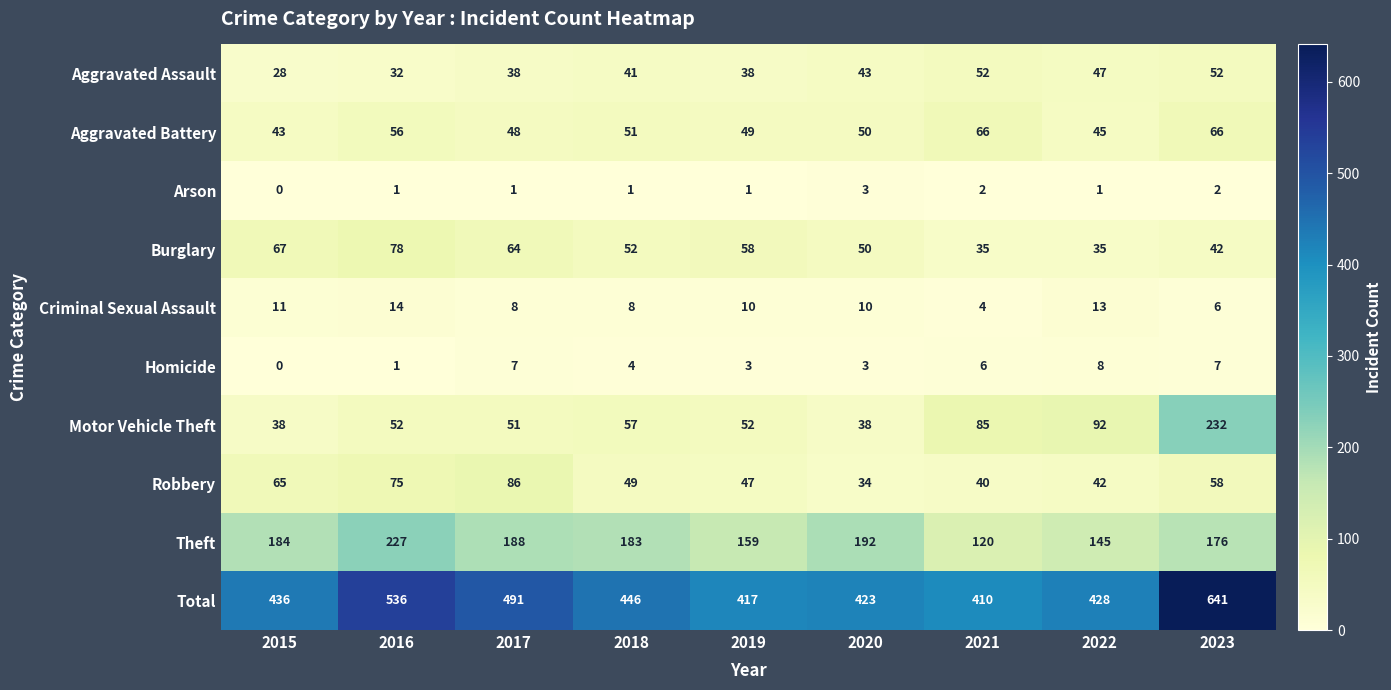

Which label corresponds to the smallest value in the chart?

2015